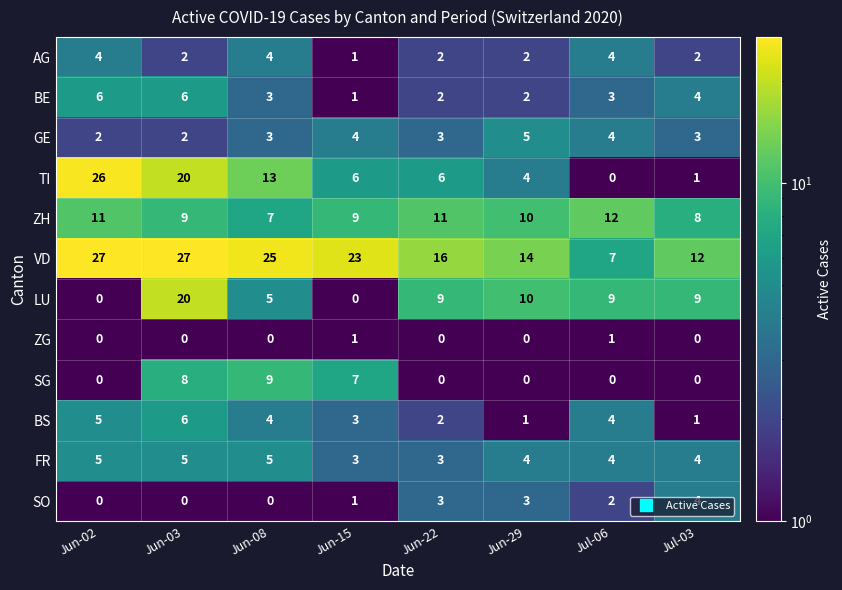

What is the difference between the maximum and second lowest values in the BS series?

5